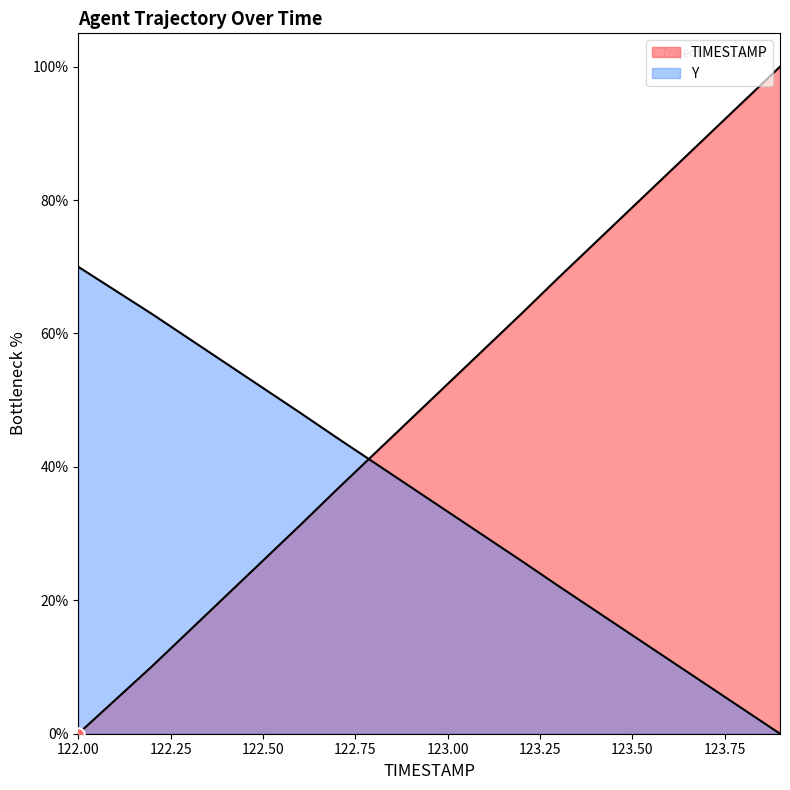

Which series has the largest total across all categories?

TIMESTAMP